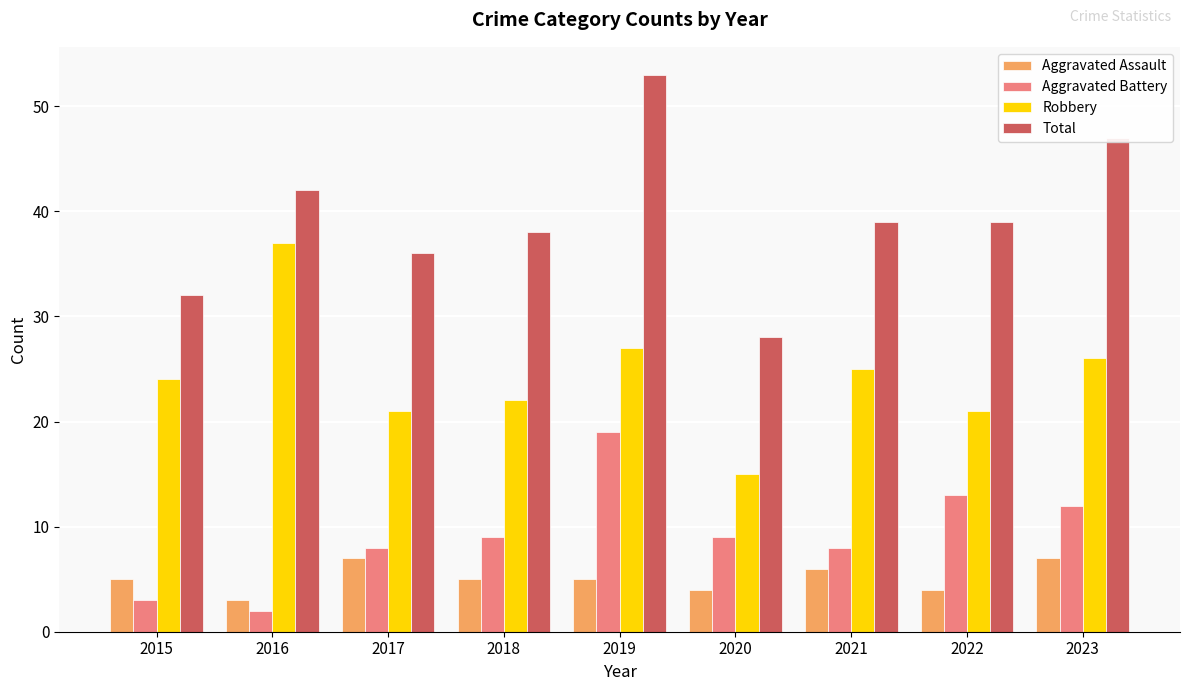

Are the bars grouped side by side (vs. stacked)?

Yes